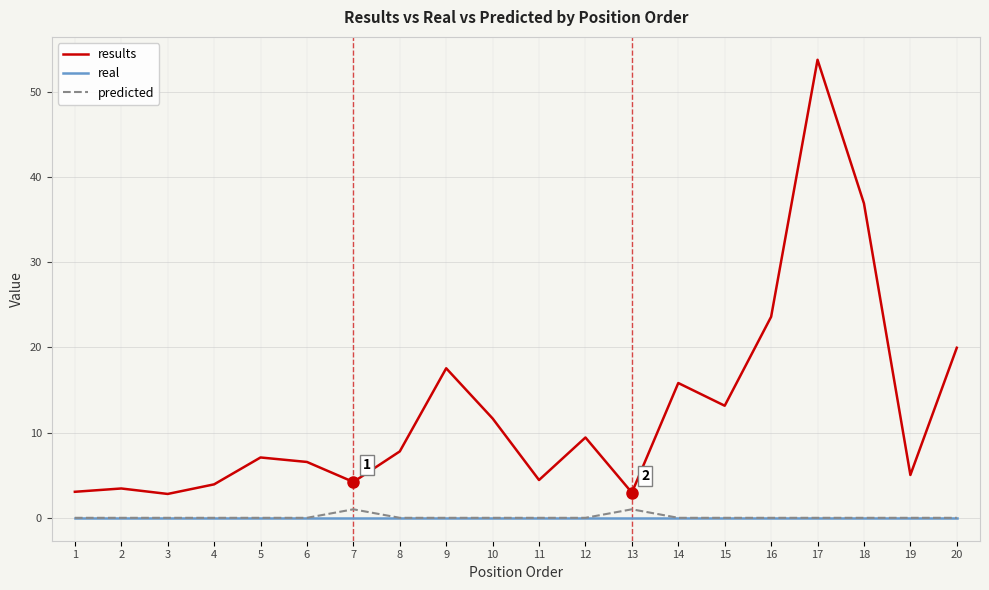

What is the total value across all series at 6?

6.6